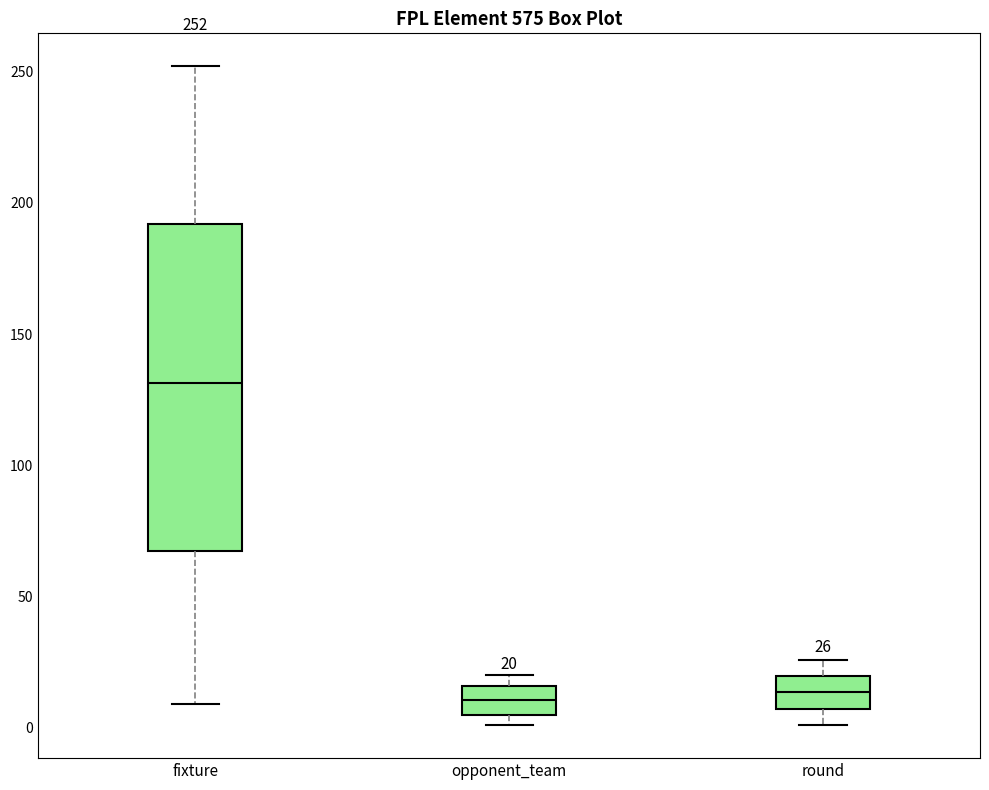

Which box is the tallest, from its lower edge to its upper edge?

fixture